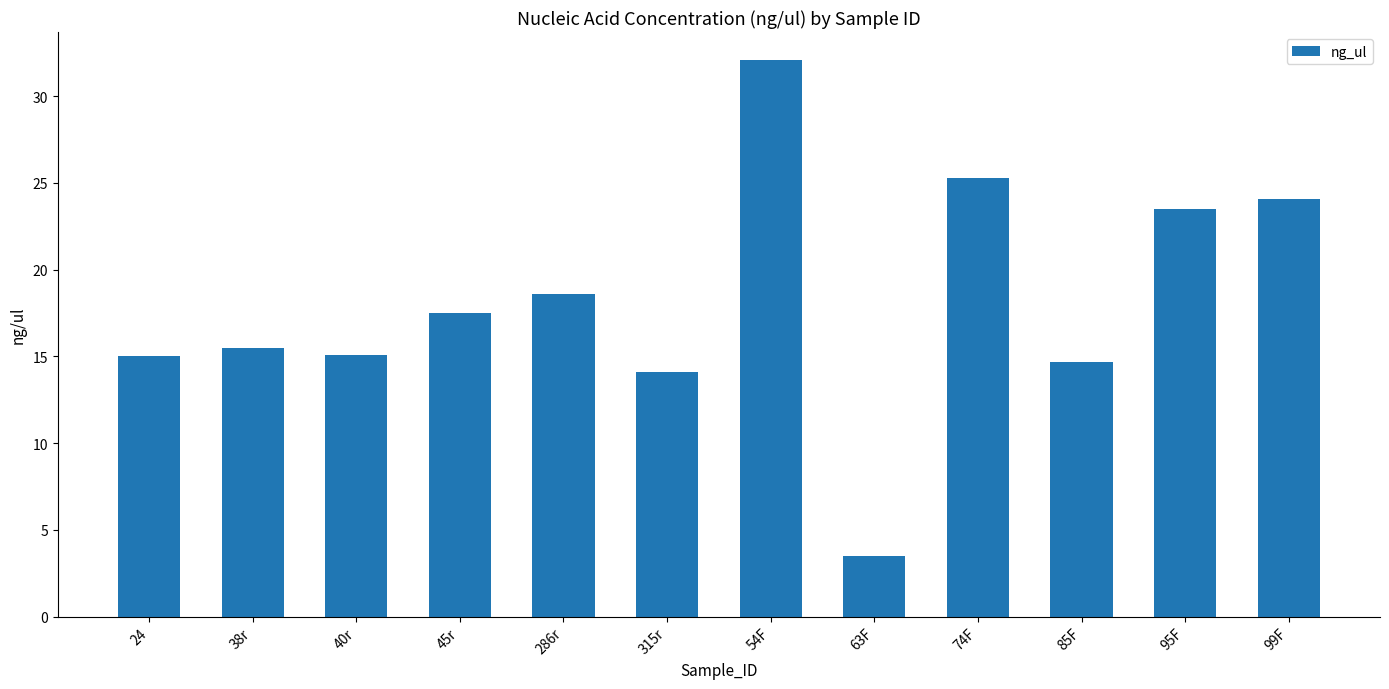

True or false: the data shows 4.9 at 286r.

False